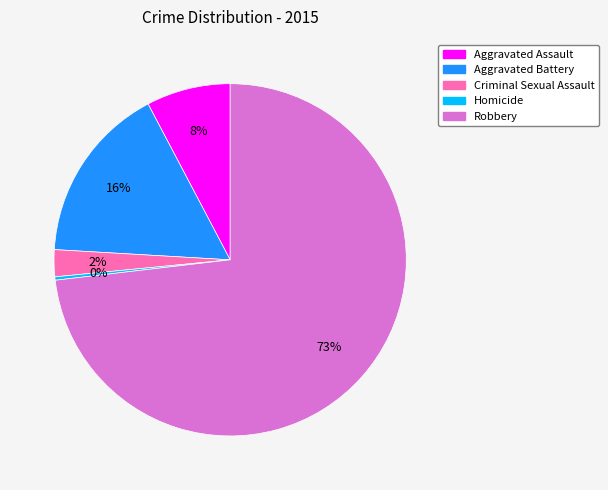

The Robbery slice represents 73% of the pie. True or false?

True